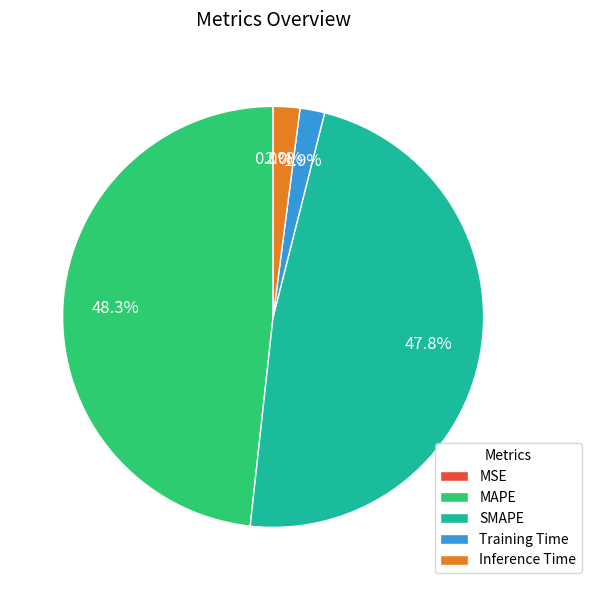

True or false: SMAPE accounts for 48% of the total.

True